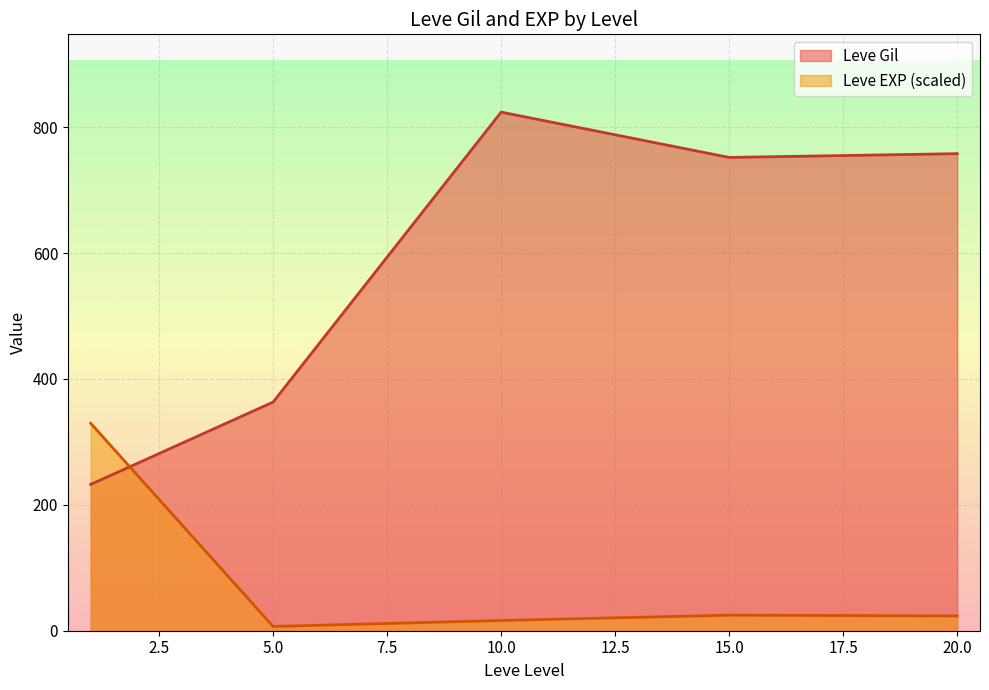

What is the difference between the Leve EXP values at 10 and 15?

9